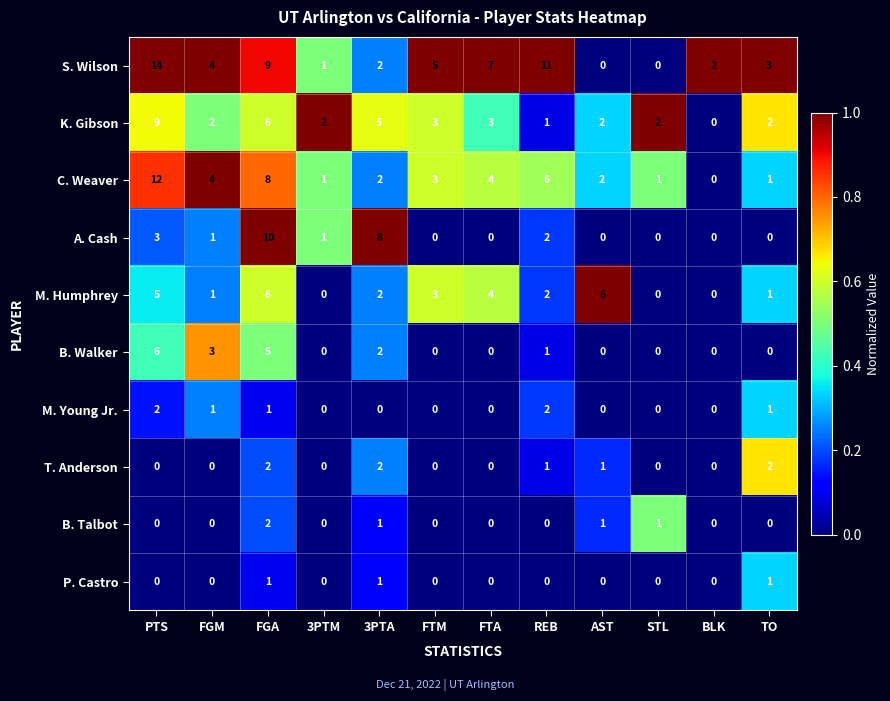

Which category has the highest value in the A. Cash series?

FGA